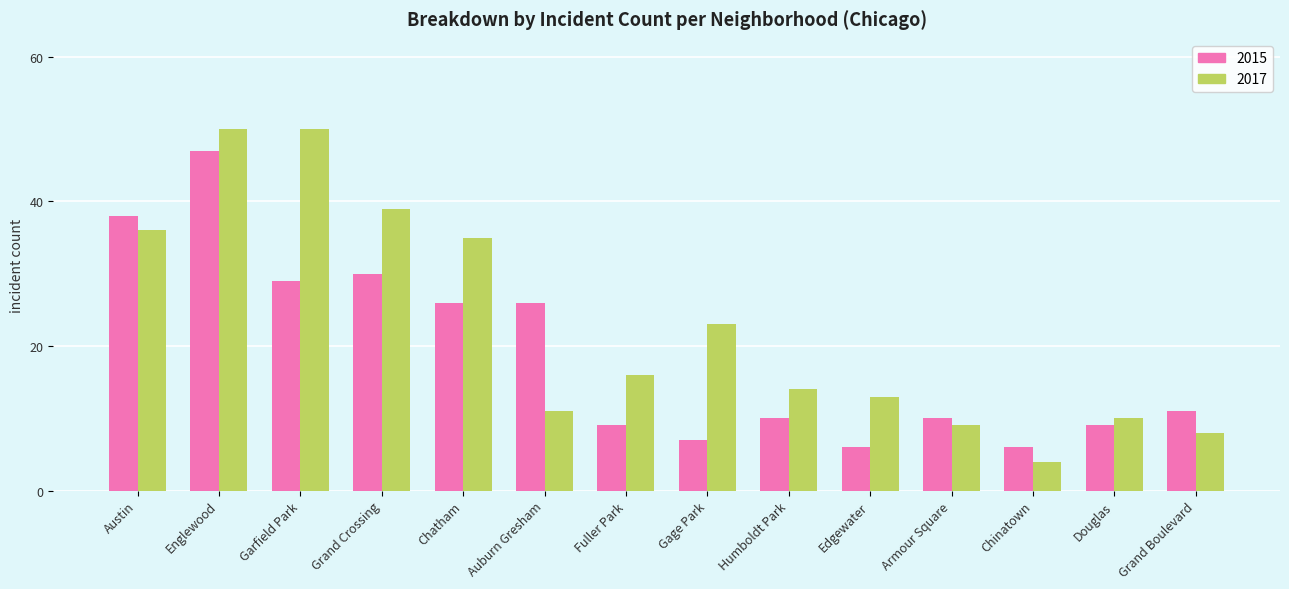

At which category does the chart reach its minimum across all series?

Chinatown